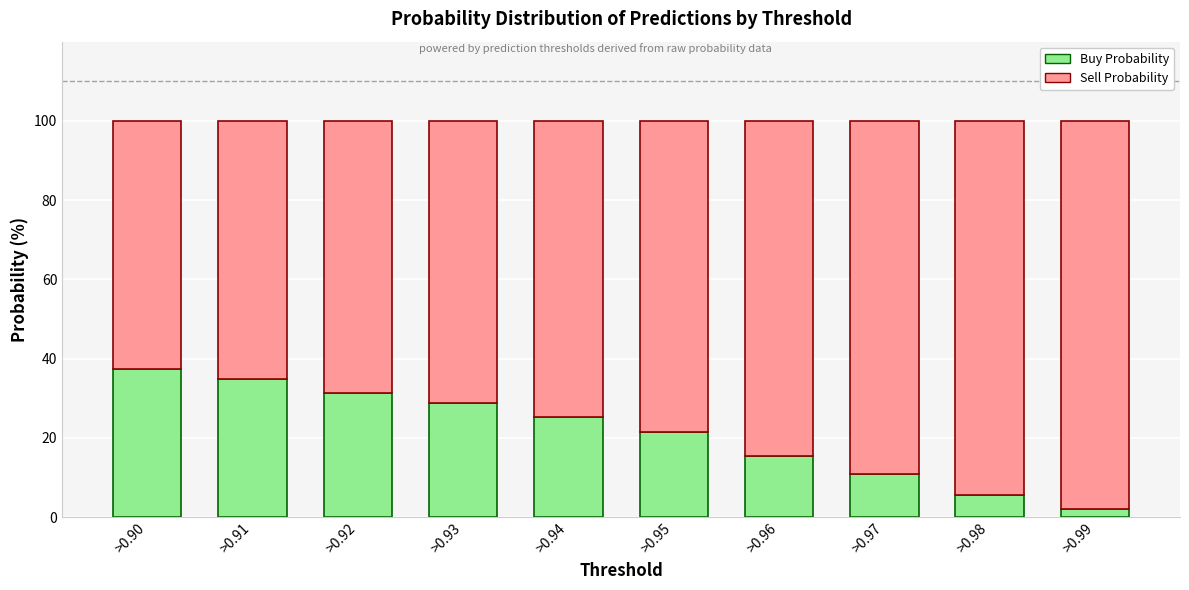

What is the total value across all series at >0.90?

100.0